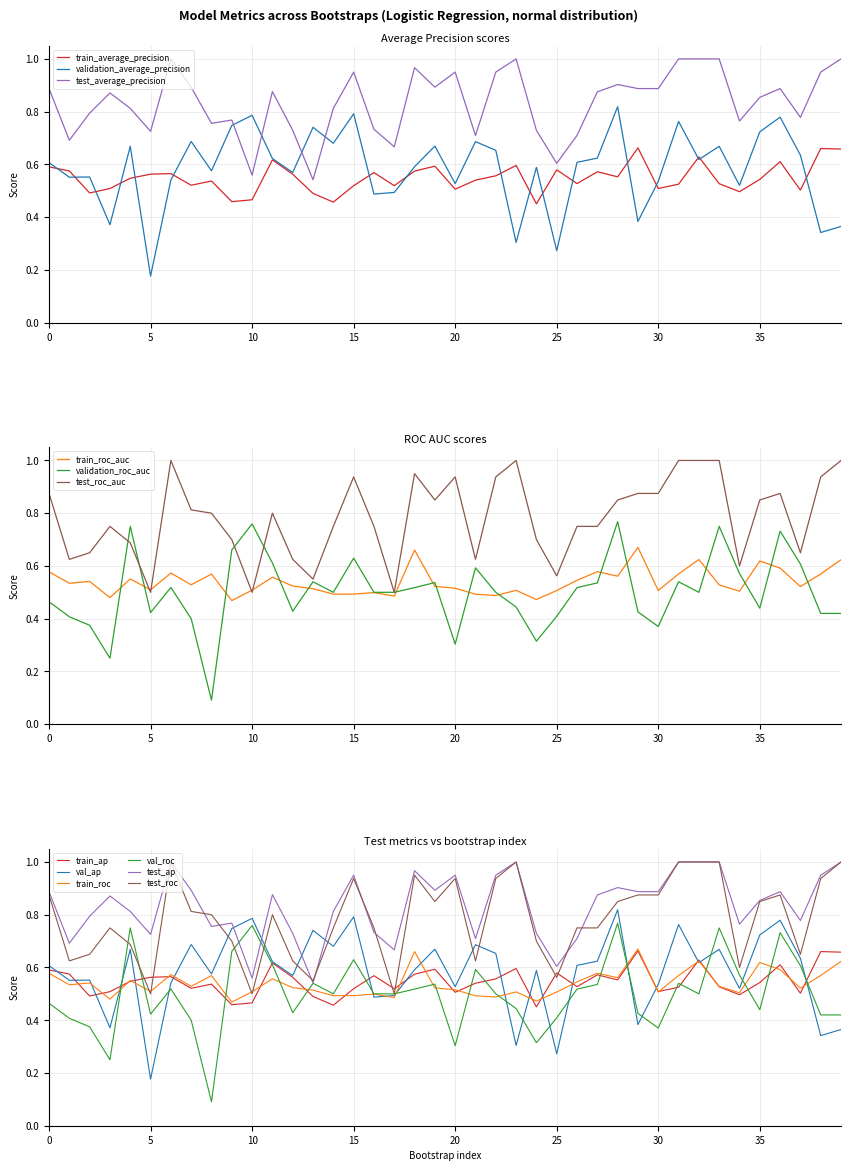

What is the sum of all val_ap values?

23.3